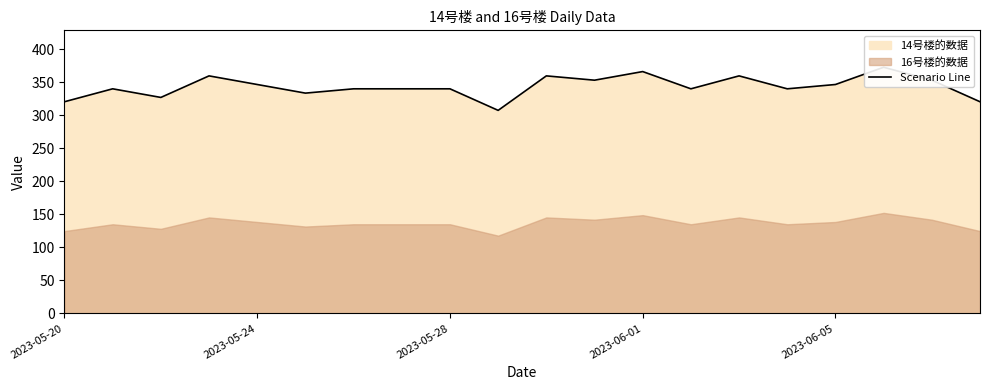

Between 15 and 8, which is larger?

15